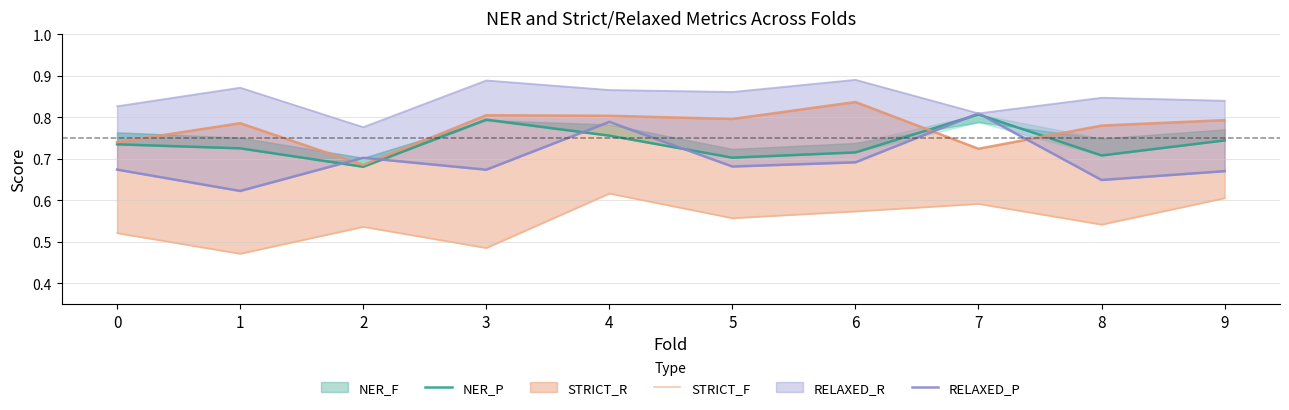

How many distinct data groups are displayed?

3